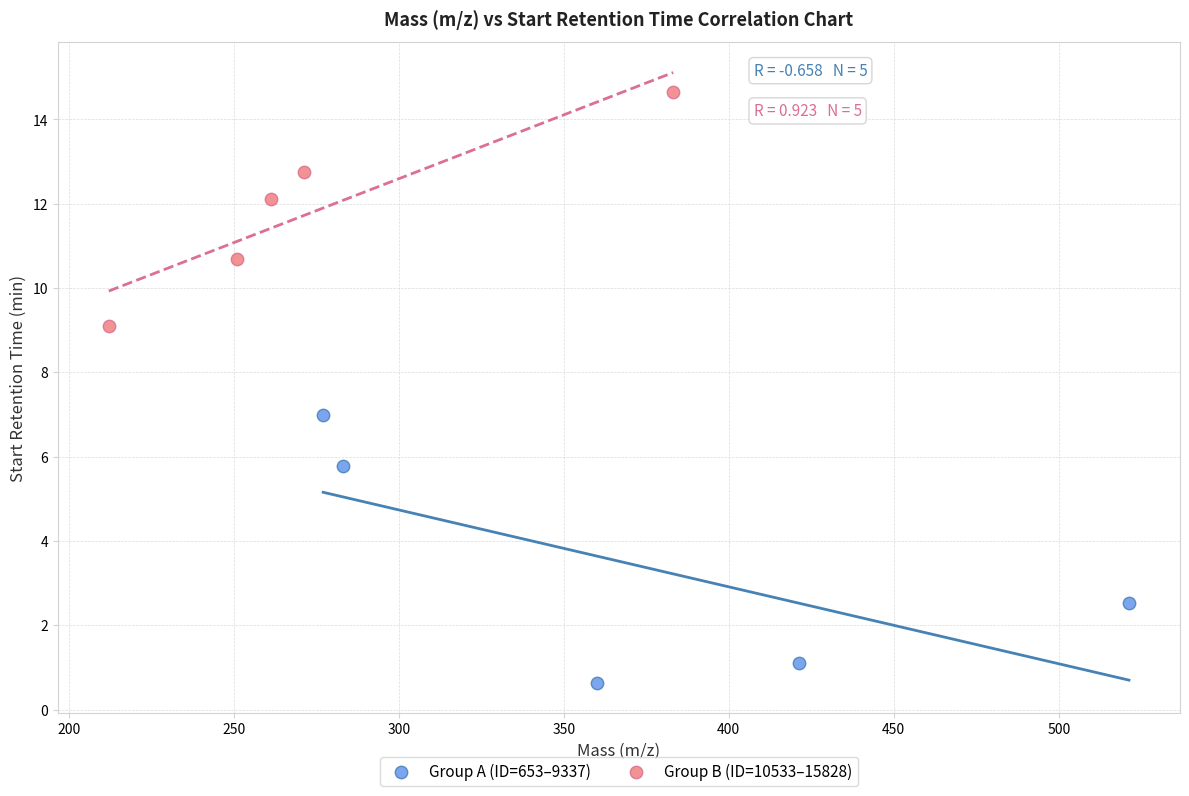

Which series contains the highest Y value?

Group B (ID=10533–15828)